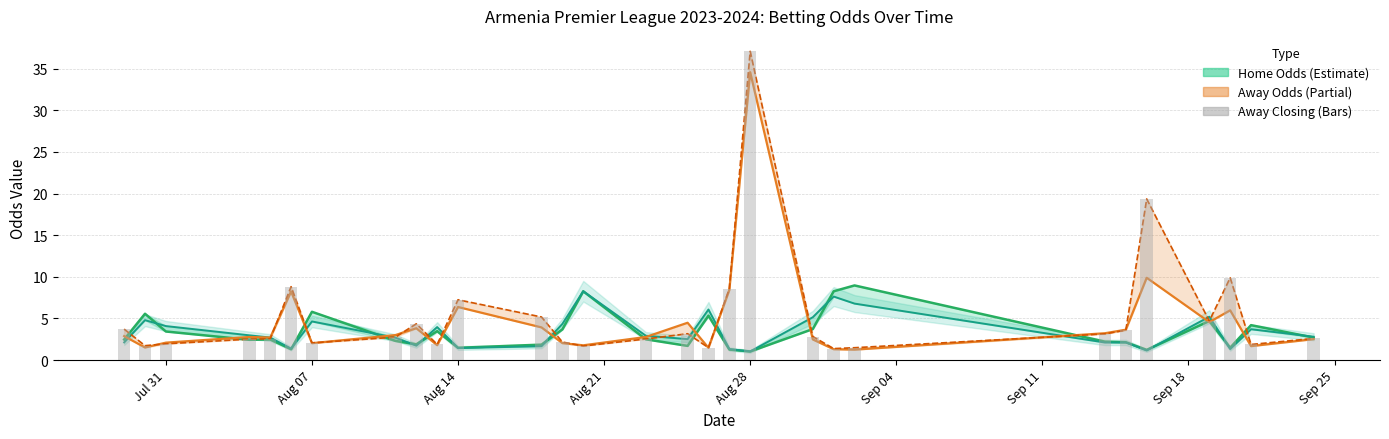

Reading left to right, list all the values displayed in this chart.

Home Opening Odds: 2.5	5.6	3.4	2.4	2.5	1.3	5.8	2.3	1.9	3.5	1.5	1.9	3.7	8.3	2.5	1.7	5.3	1.3	1.0	3.7	8.3	9.0	2.2	2.1	1.2	4.7	1.5	4.2	2.7
Home Closing Odds: 2.1	4.8	4.1	3.0	2.7	1.4	4.6	2.7	1.7	4.0	1.4	1.7	4.3	8.3	2.9	2.5	6.1	1.3	1.0	5.1	7.6	6.8	2.1	2.1	1.1	5.2	1.3	3.7	2.8
Away Opening Odds: 2.9	1.5	2.1	2.8	2.7	8.2	2.0	3.0	3.8	1.8	6.4	3.9	2.0	1.8	2.8	4.5	1.5	8.4	34.6	2.5	1.3	1.2	3.2	3.6	9.9	4.6	6.0	1.7	2.5
Away Closing Odds: 3.7	1.7	1.9	2.5	2.5	8.8	2.1	2.8	4.3	1.9	7.2	5.2	2.2	1.7	2.5	3.2	1.5	8.6	37.1	2.8	1.4	1.5	3.1	3.6	19.4	4.7	9.9	1.9	2.6
Away Closing Odds (bars): 3.7	1.7	1.9	2.5	2.5	8.8	2.1	2.8	4.3	1.9	7.2	5.2	2.2	1.7	2.5	3.2	1.5	8.6	37.1	2.8	1.4	1.5	3.1	3.6	19.4	4.7	9.9	1.9	2.6